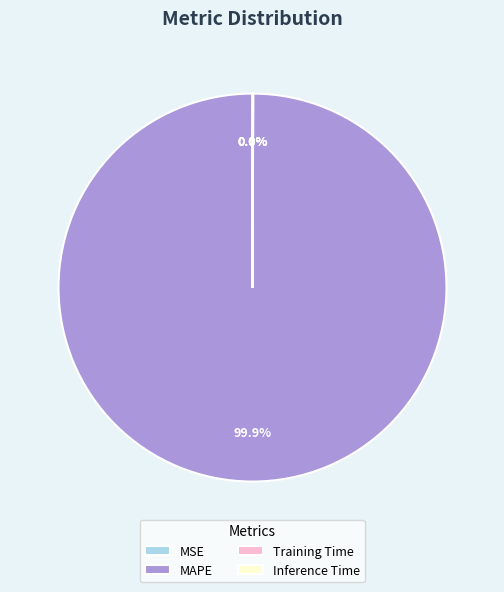

Which category accounts for the majority?

MAPE